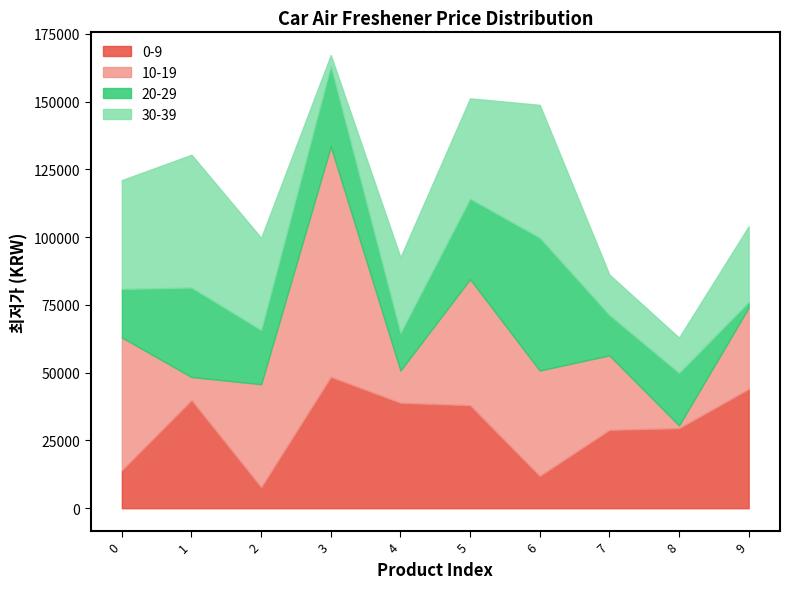

At which label does 10-19 reach its minimum?

8